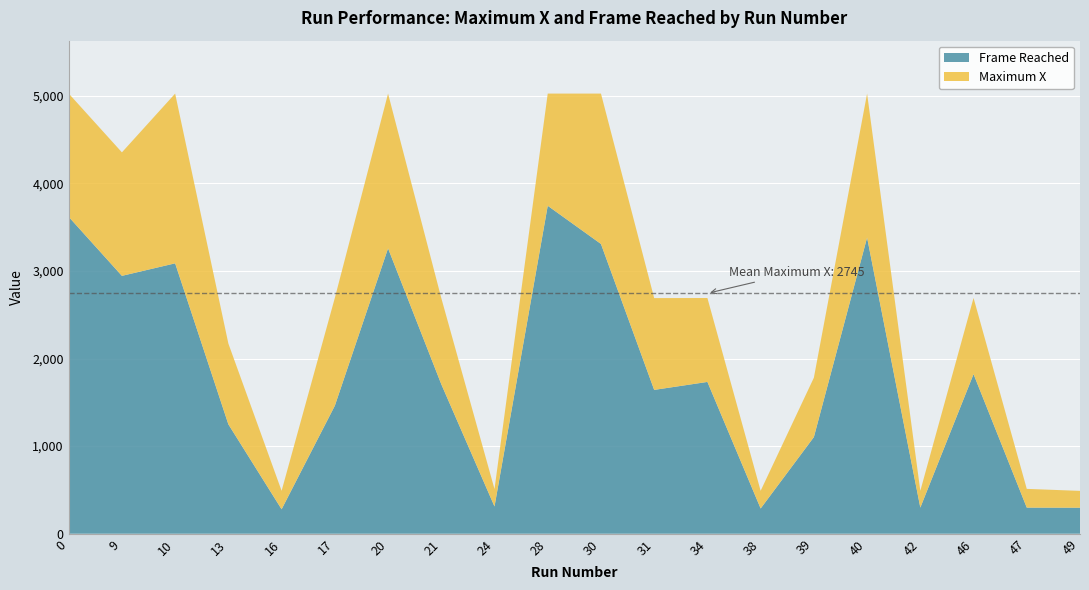

Reading left to right, list all the values displayed in this chart.

Frame Reached: 3618	2944	3087	1249	279	1461	3258	1707	311	3744	3308	1642	1733	288	1103	3381	298	1822	298	297
Maximum X: 5026	4354	5025	2171	490	2692	5025	2691	510	5025	5025	2690	2691	490	1781	5025	490	2692	512	489